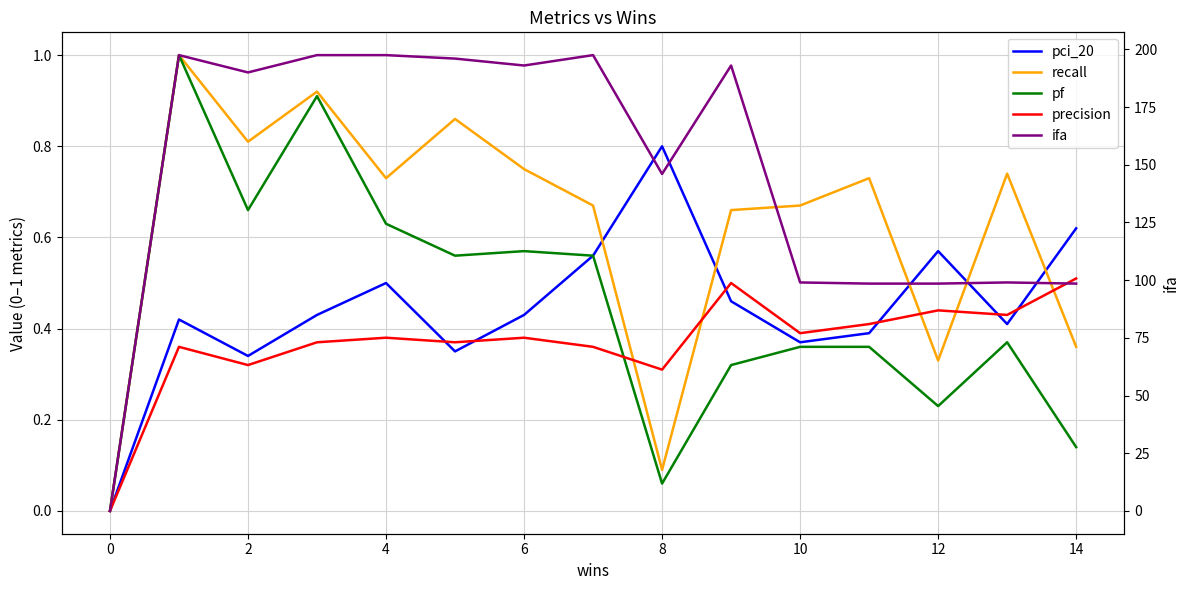

How many interior local peaks does the precision series have?

5